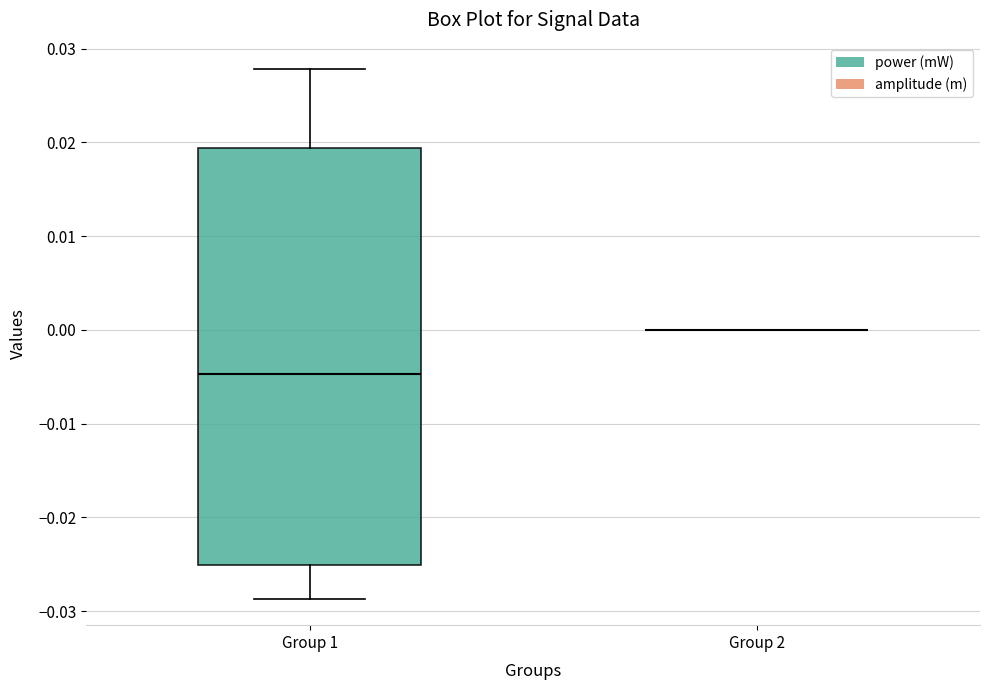

Reading left to right, transcribe this box plot: for each box, give where its median line is, the range the box spans, and where its two whiskers end, as read against the y-axis. The values are not printed on the chart, so give them approximately, as read against the axis.

Group 1: median -0.005, box -0.025 to 0.019, whiskers -0.029 to 0.028
Group 2: box collapsed to a line at 0.000, whiskers 0.000 to 0.000